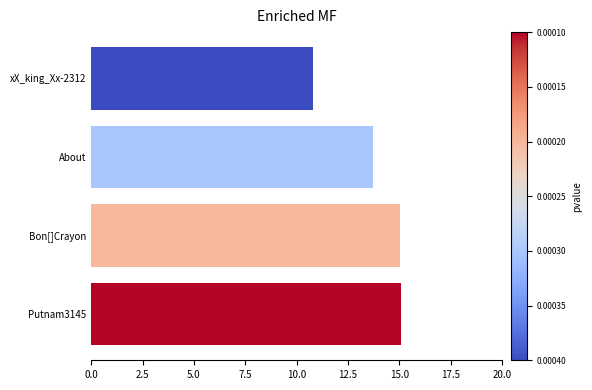

How many bars are there in total?

4